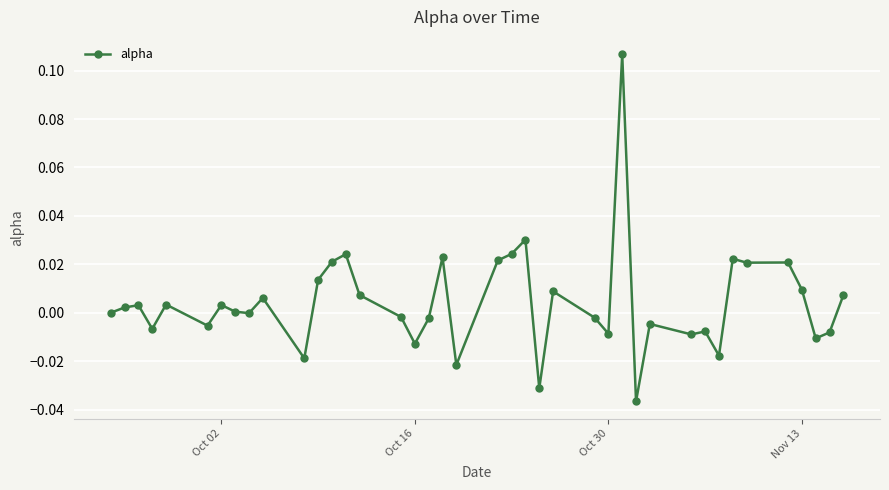

Count the number of categories in the chart.

40